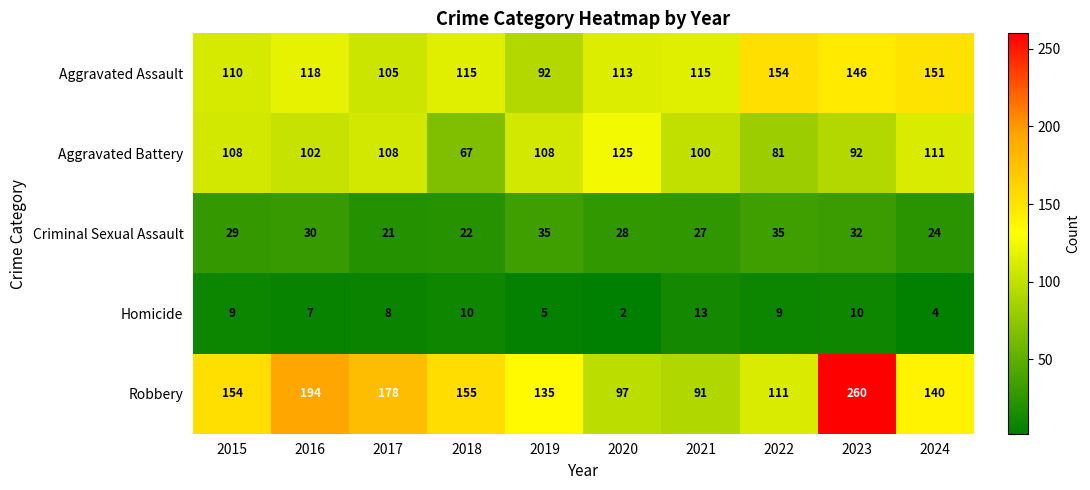

What is the sum of the Criminal Sexual Assault values at 2021 and 2024?

51